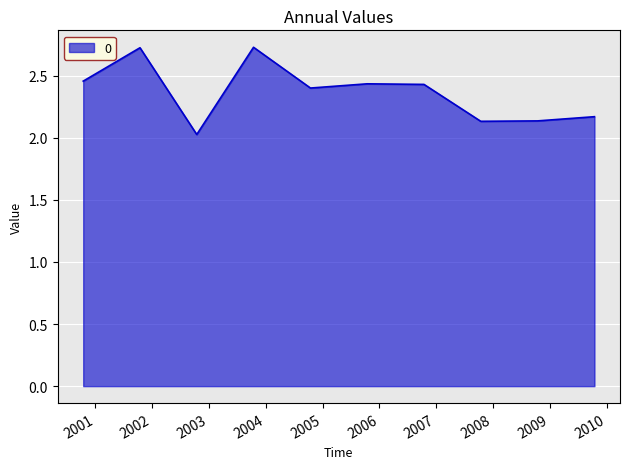

What is the maximum value shown in the chart?

2.7